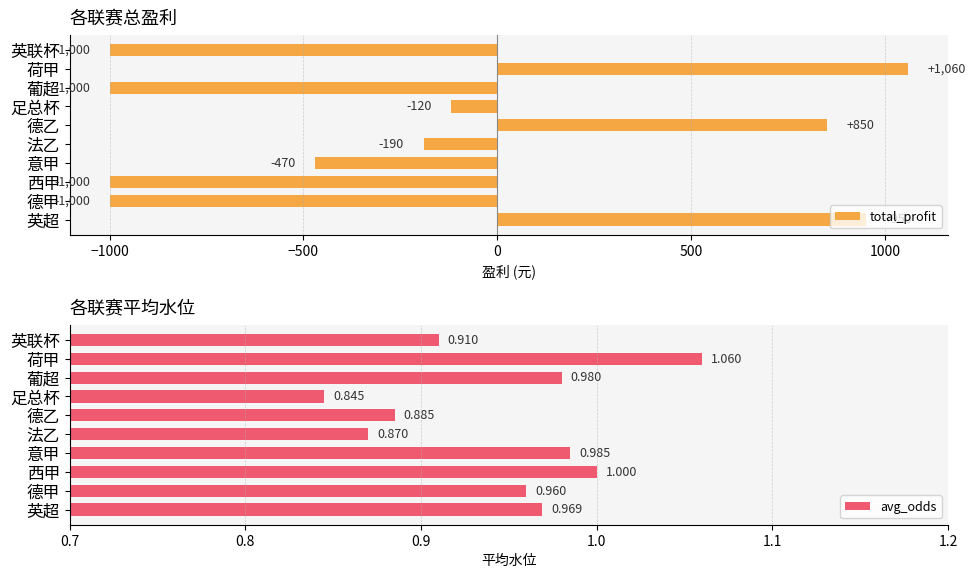

At how many categories does at least one series exceed -692?

10